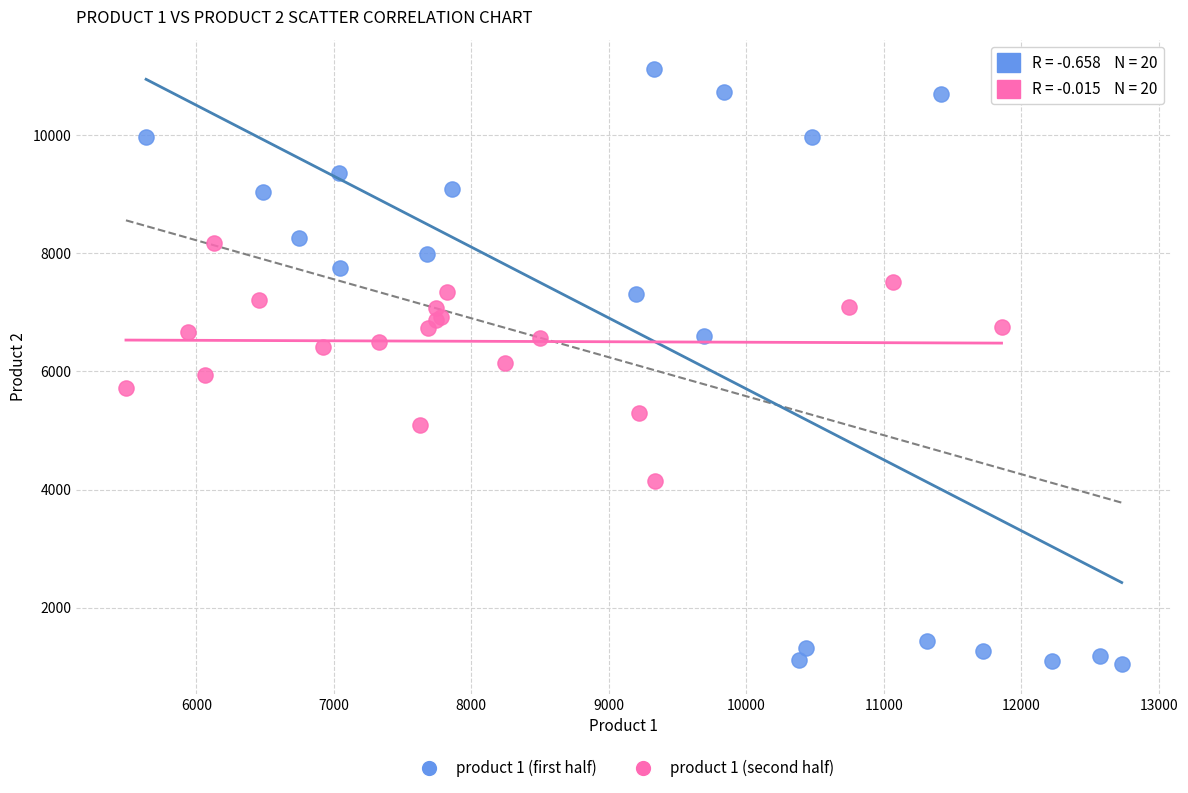

Which series has the largest Y range (max minus min)?

product 1 (first half)